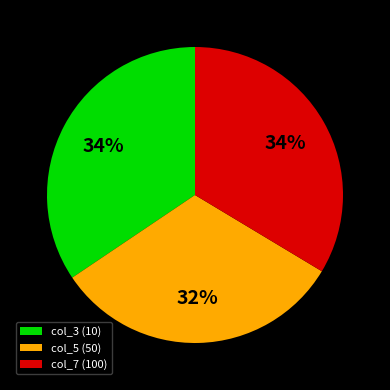

How many slices are in this pie chart?

3